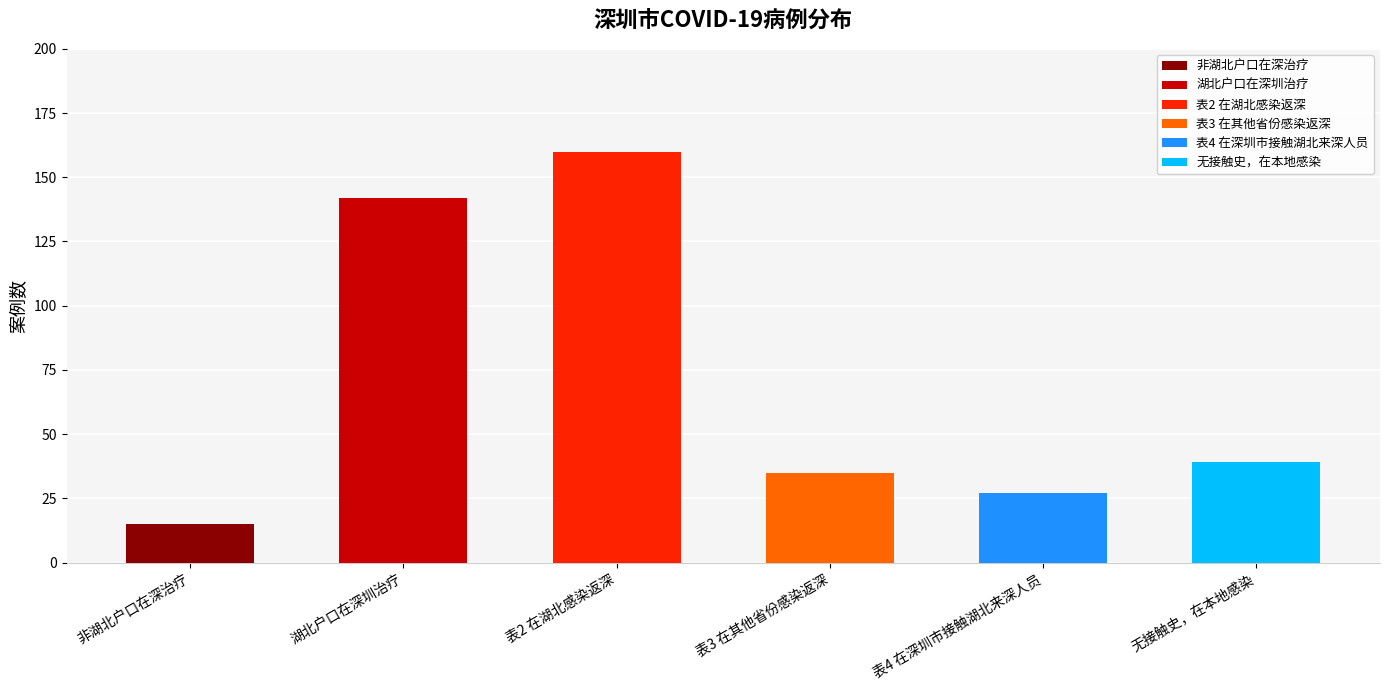

At how many categories does at least one series exceed 69?

2